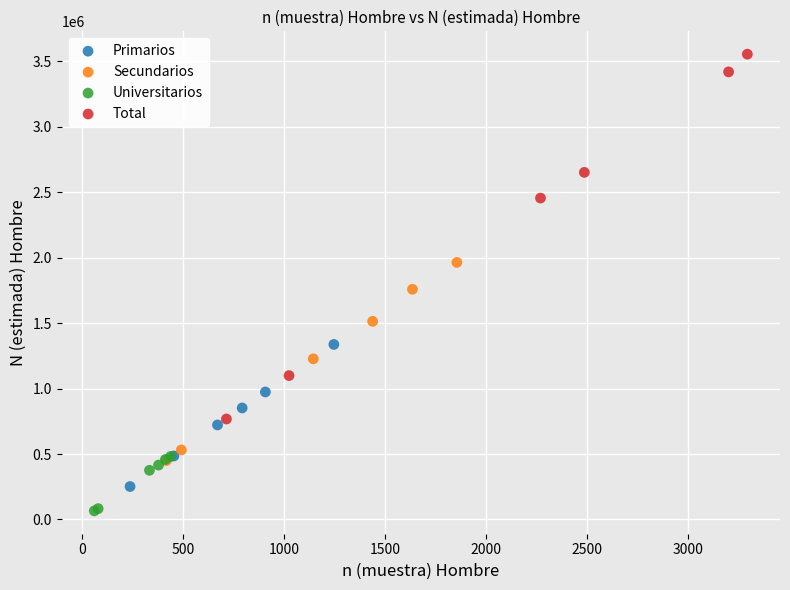

Which series contains the lowest Y value?

Universitarios